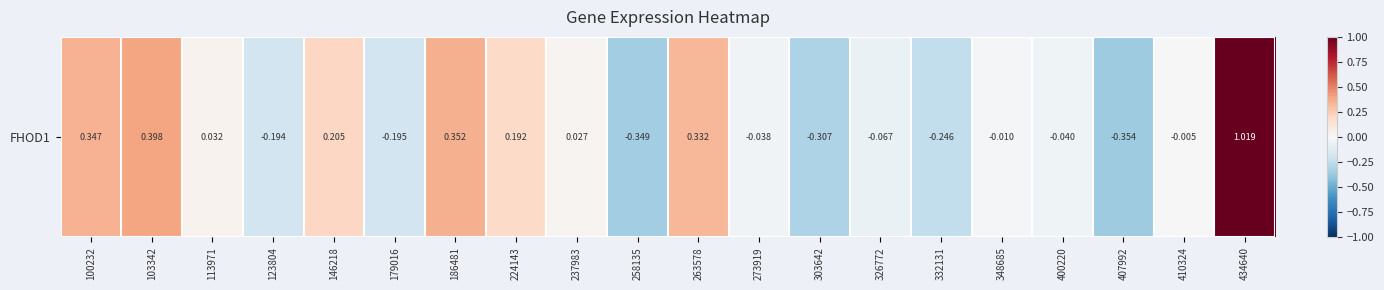

The value at 273919 is -0.0. True or false?

True